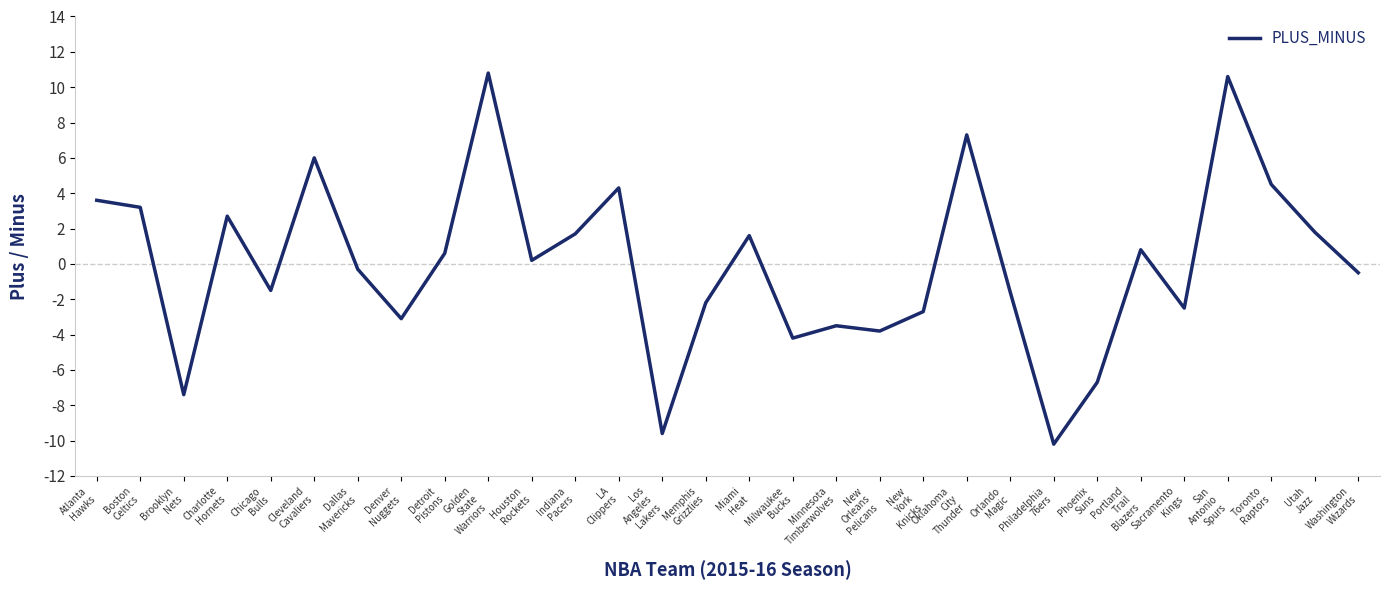

What is the smallest value displayed?

-10.2